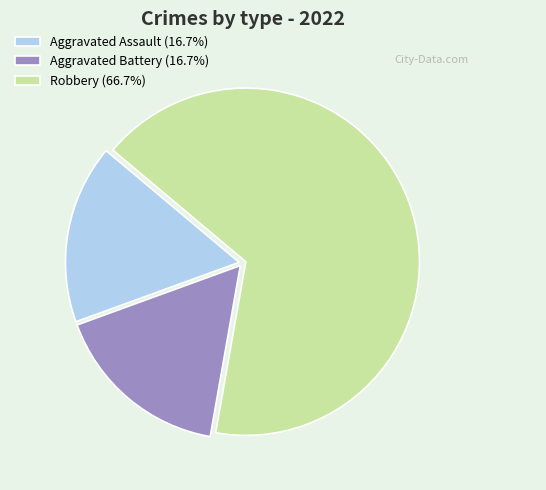

Count the number of slices in the pie.

3